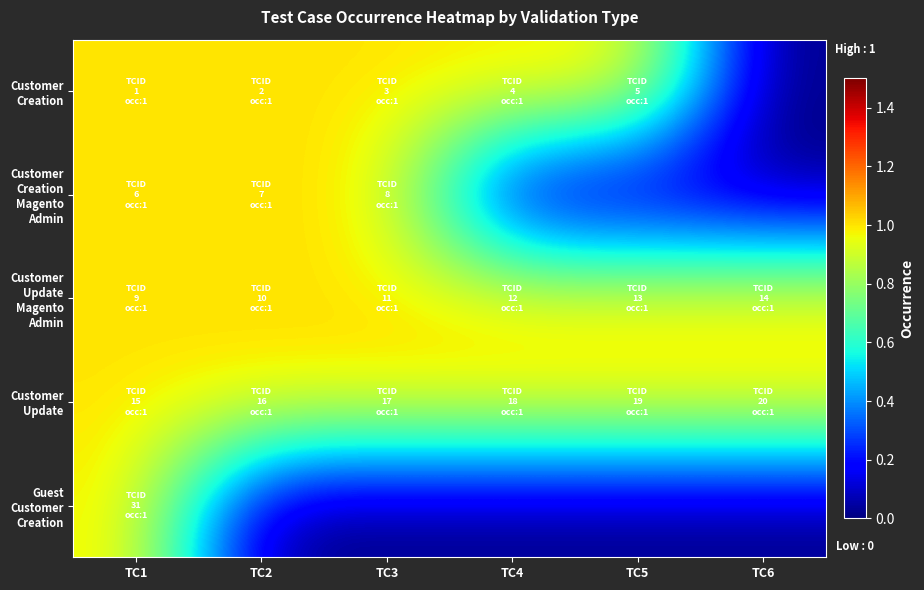

At which category is the sum across all series the highest?

TC1